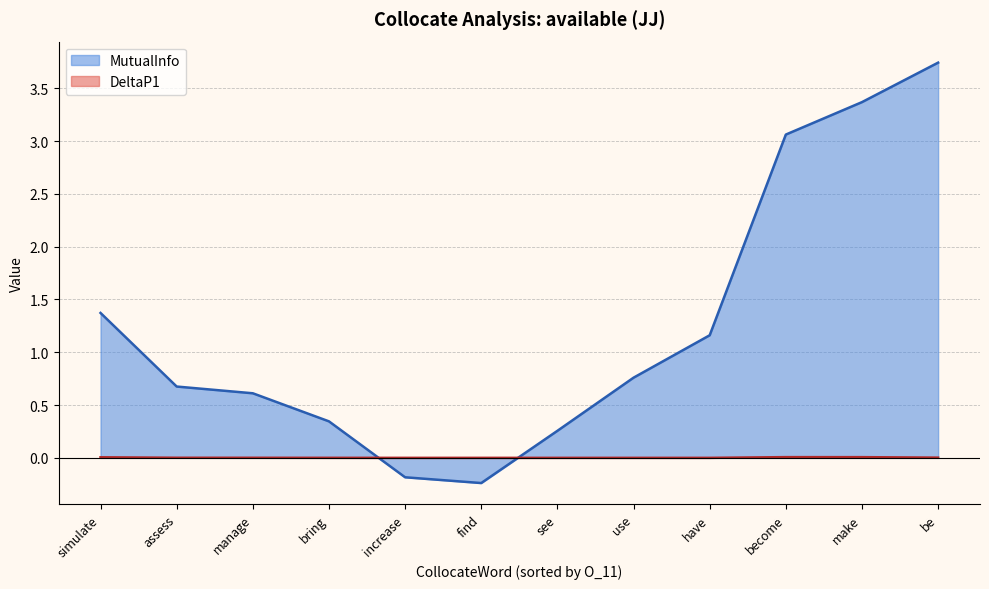

The DeltaP1 series shows -0.0 at 1. True or false?

True